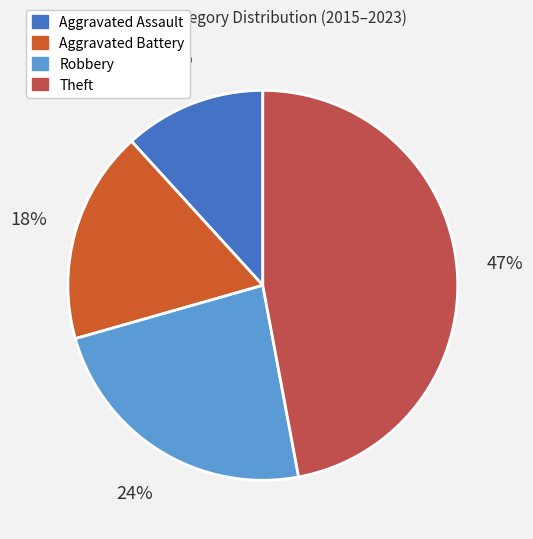

Which slice is the smallest?

Aggravated Assault